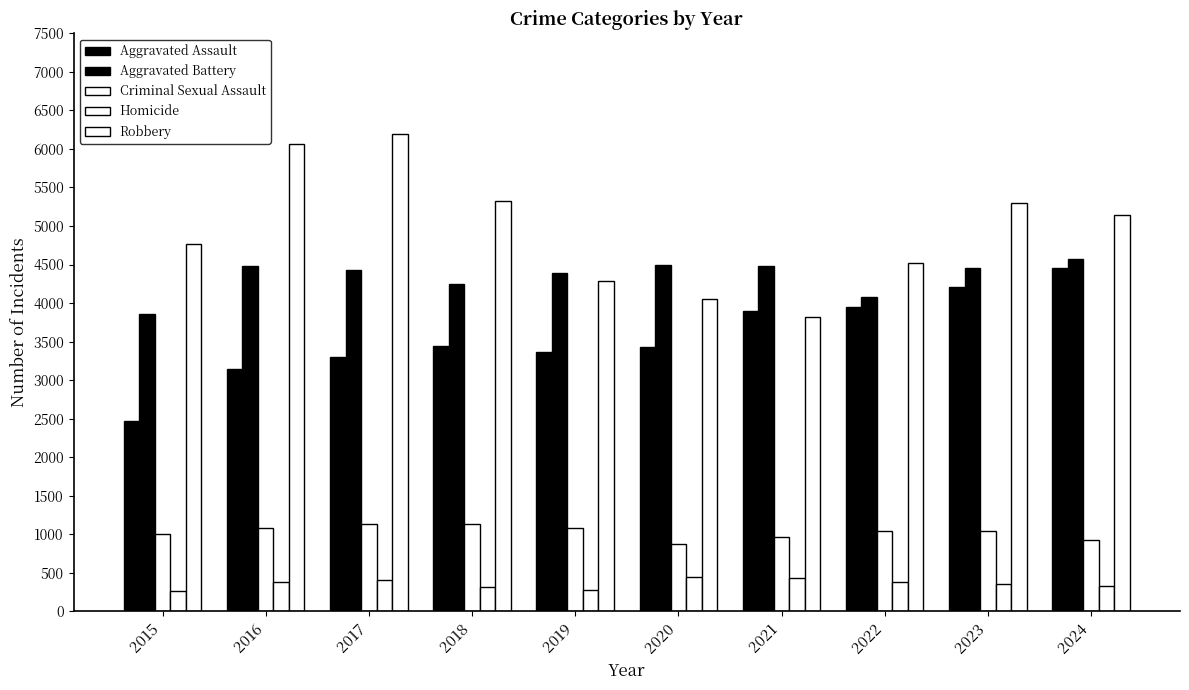

How many bars are there in total?

50